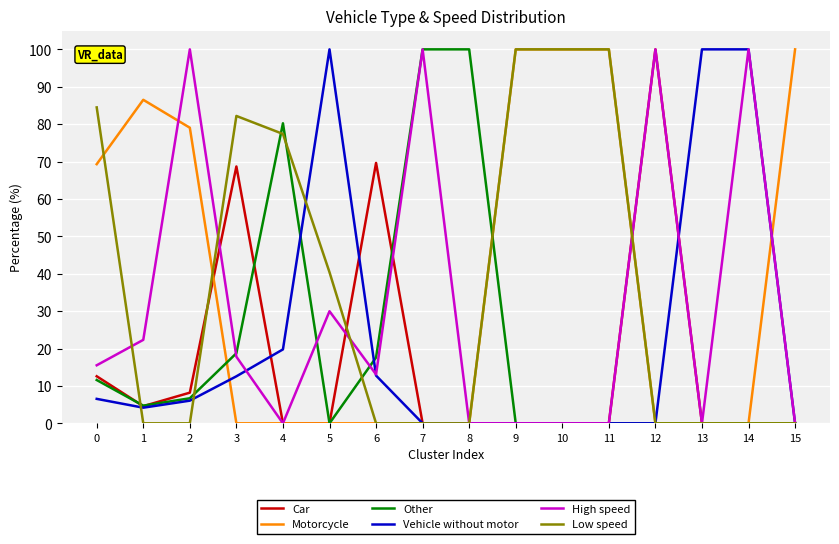

Is the value of Low speed at 11 greater than the value of High speed at 10?

Yes